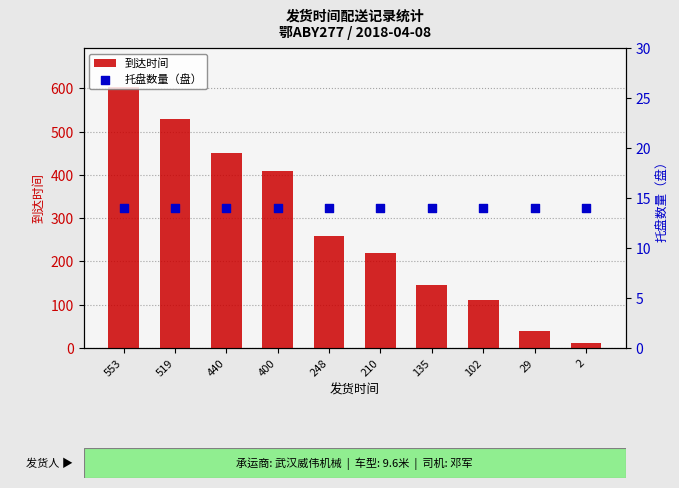

Which series contains the lowest Y value?

到达时间